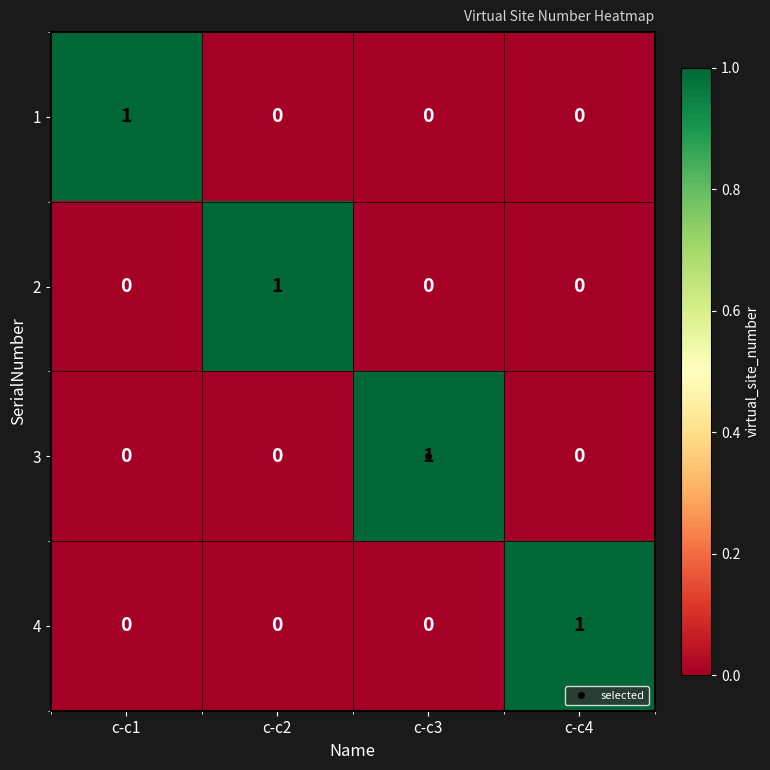

How many distinct data groups are displayed?

4